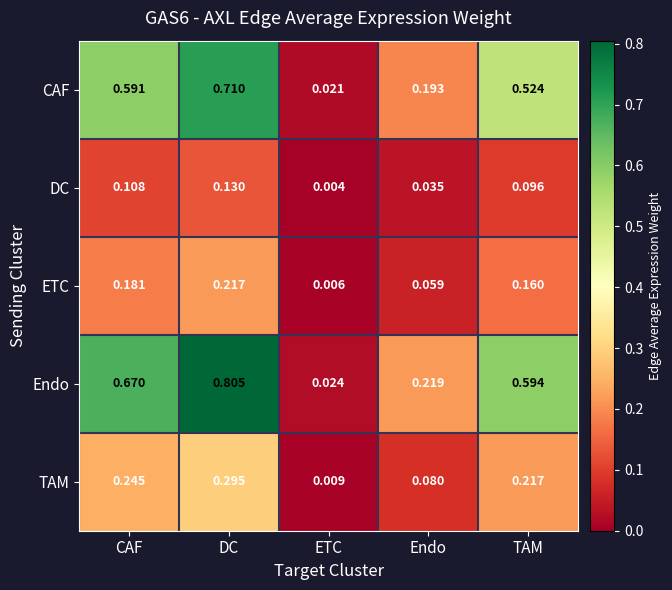

At which category is the sum across all series the highest?

DC